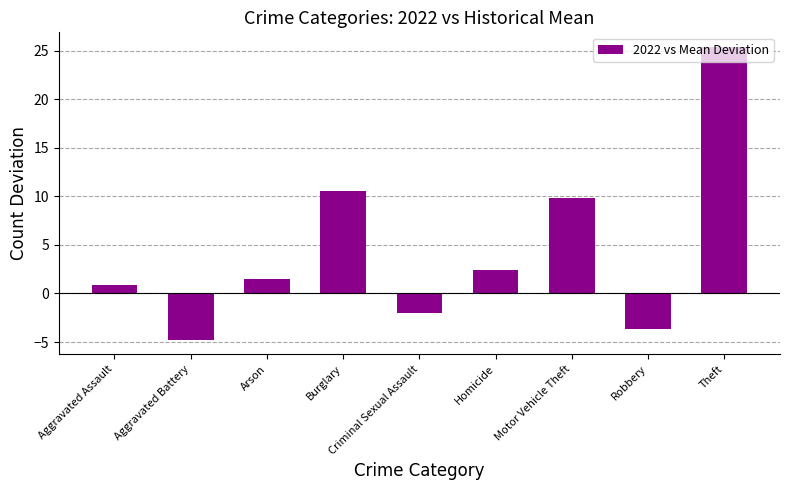

What is the approximate value at Motor Vehicle Theft?

9.9